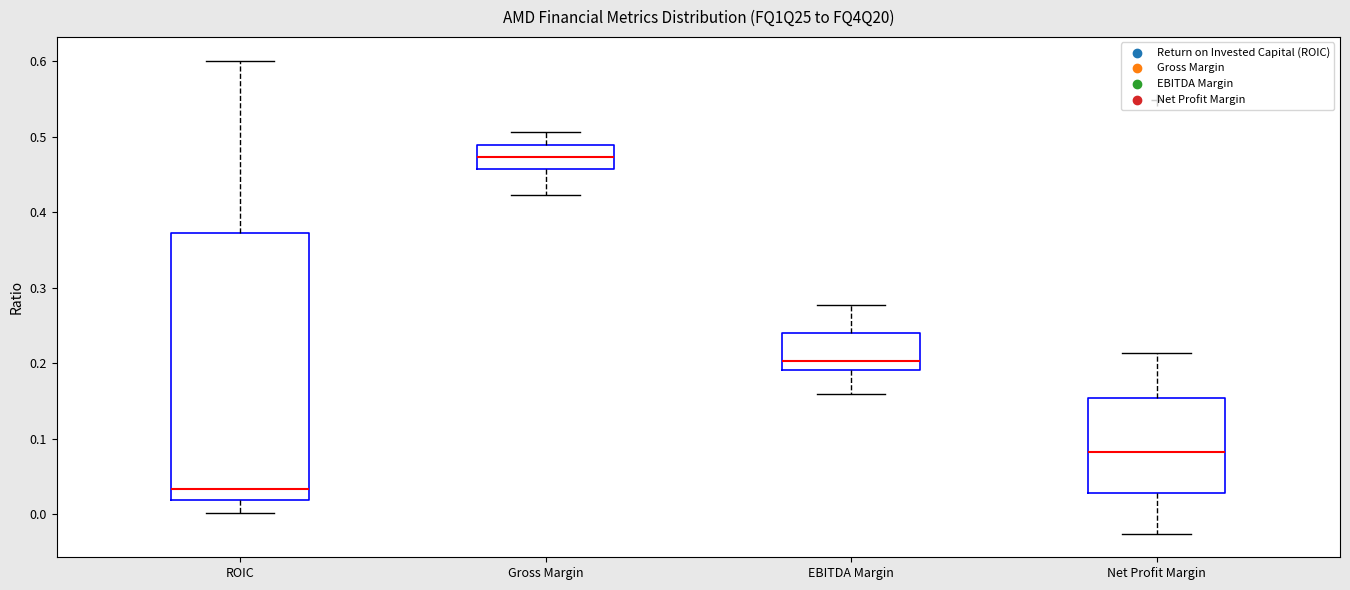

Where does the median line of the box for Gross Margin sit on the y-axis? The values are not printed on the chart, so give them approximately, as read against the axis.

0.47